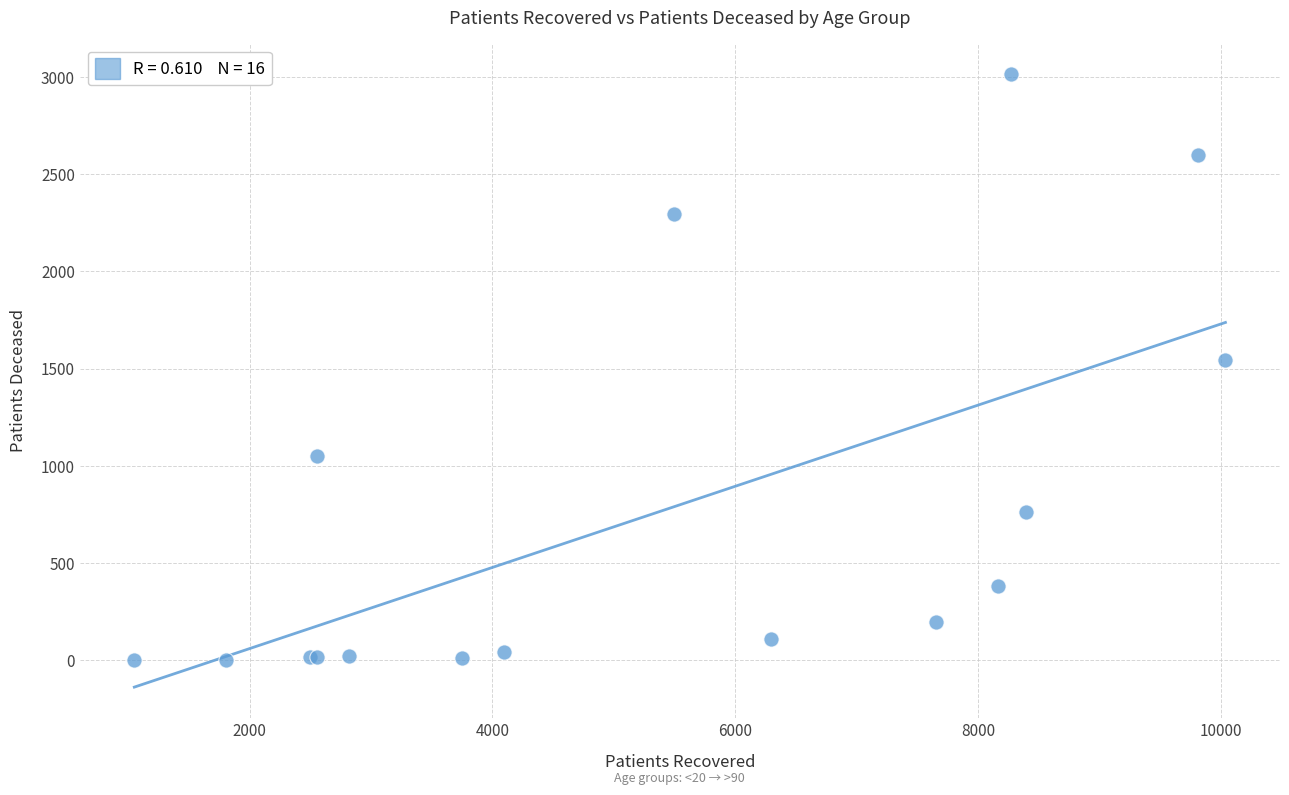

What Y value in the scatter plot is closest to 1509?

1544